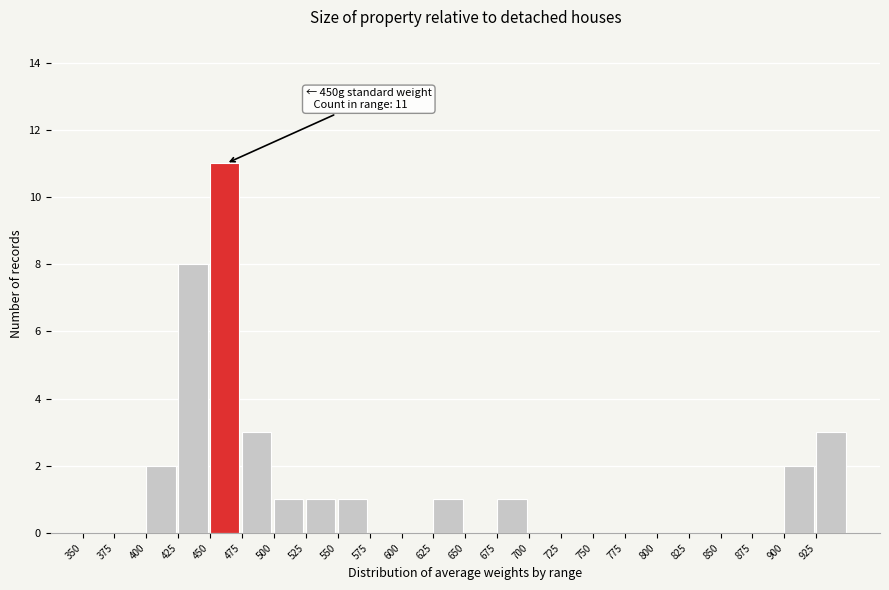

Which range on the x-axis has the tallest bar?

450 to 475